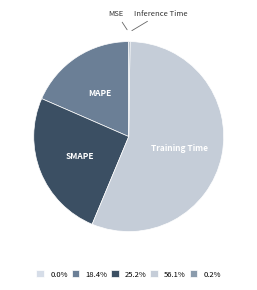

Count the number of slices in the pie.

5